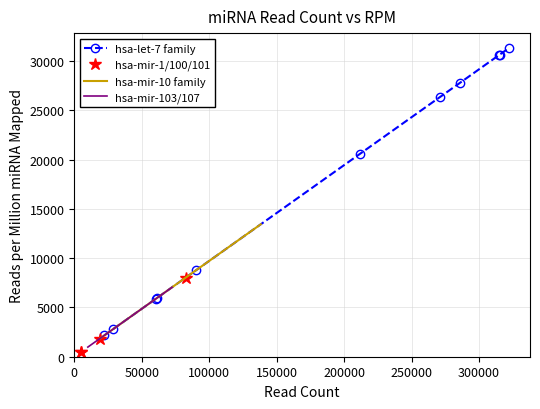

What is the highest value of the hsa-let-7 family series?

31286.0